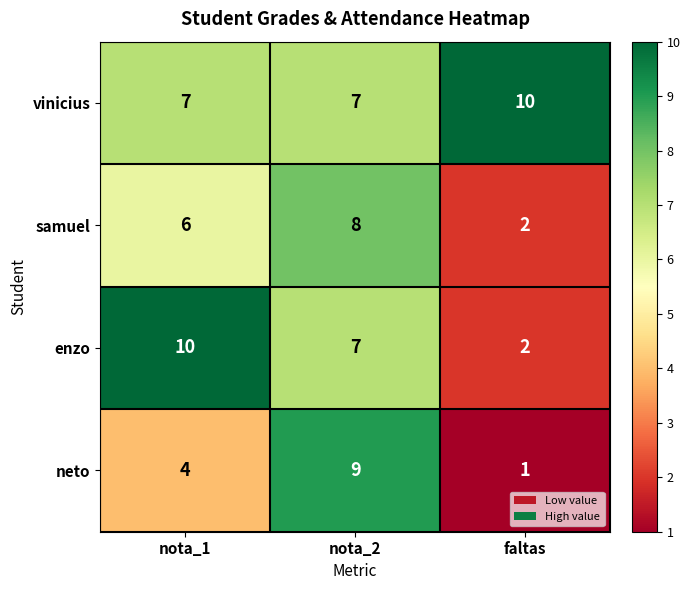

At which label is enzo closest to 6?

nota_2